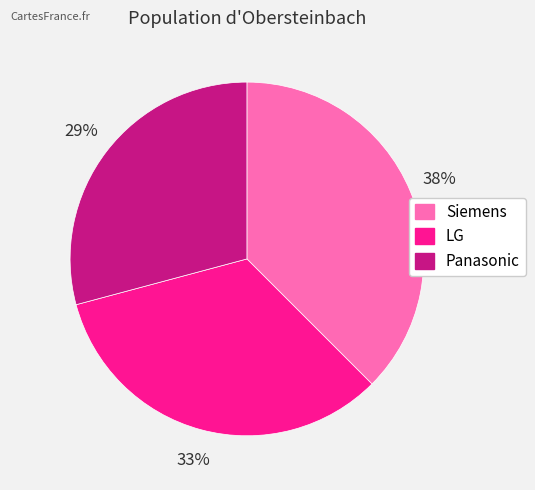

How many slices are in this pie chart?

3